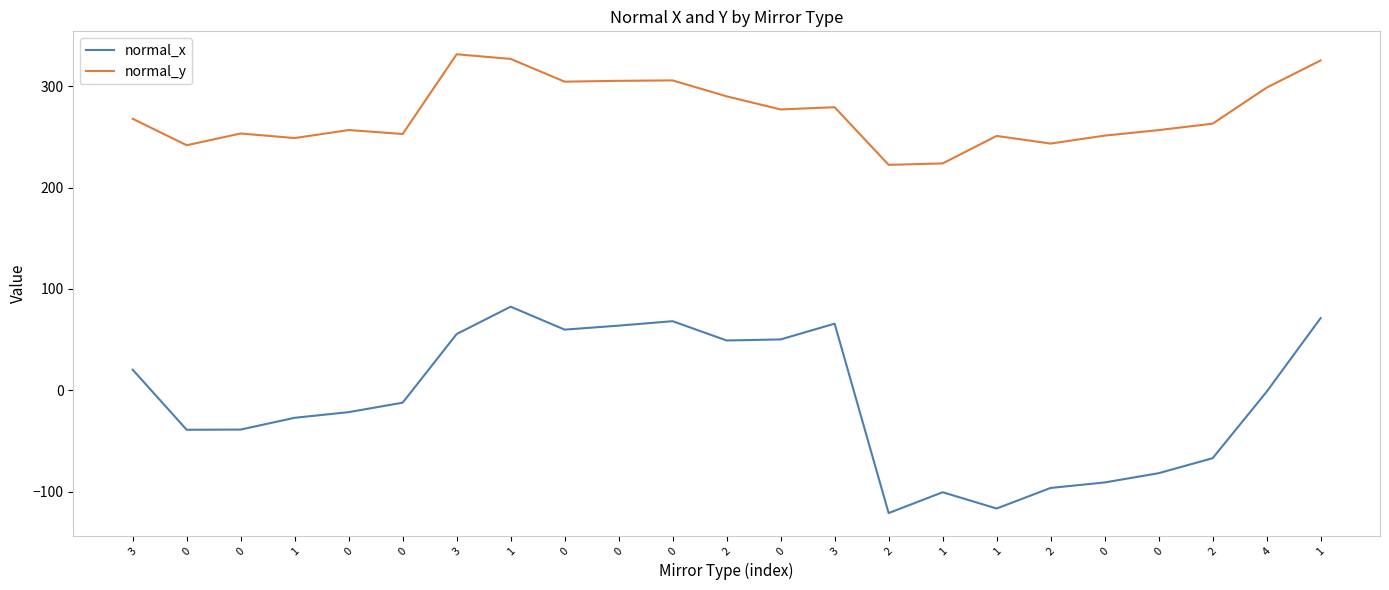

Which series has the largest range (max minus min)?

normal_x